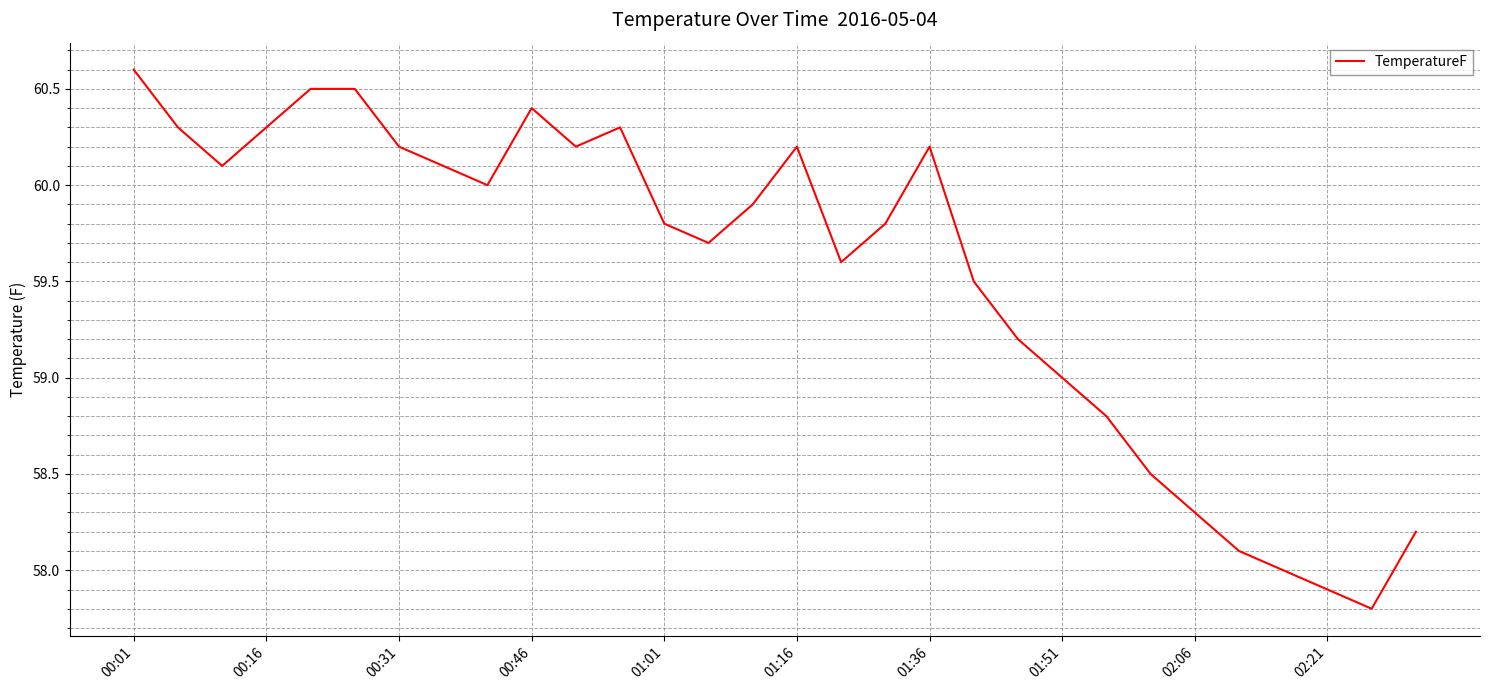

What is the difference between the maximum and minimum values?

2.8